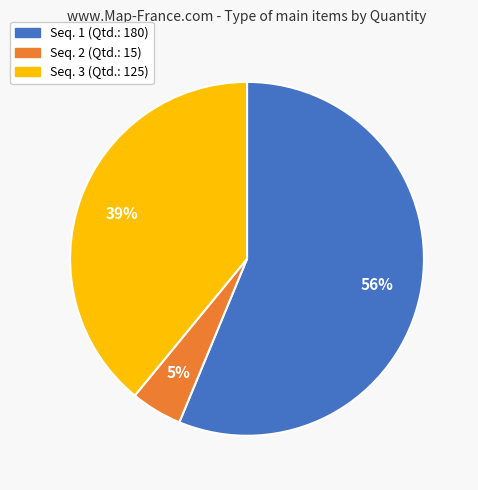

Which slice is the smallest?

Seq. 2 (Qtd.: 15)